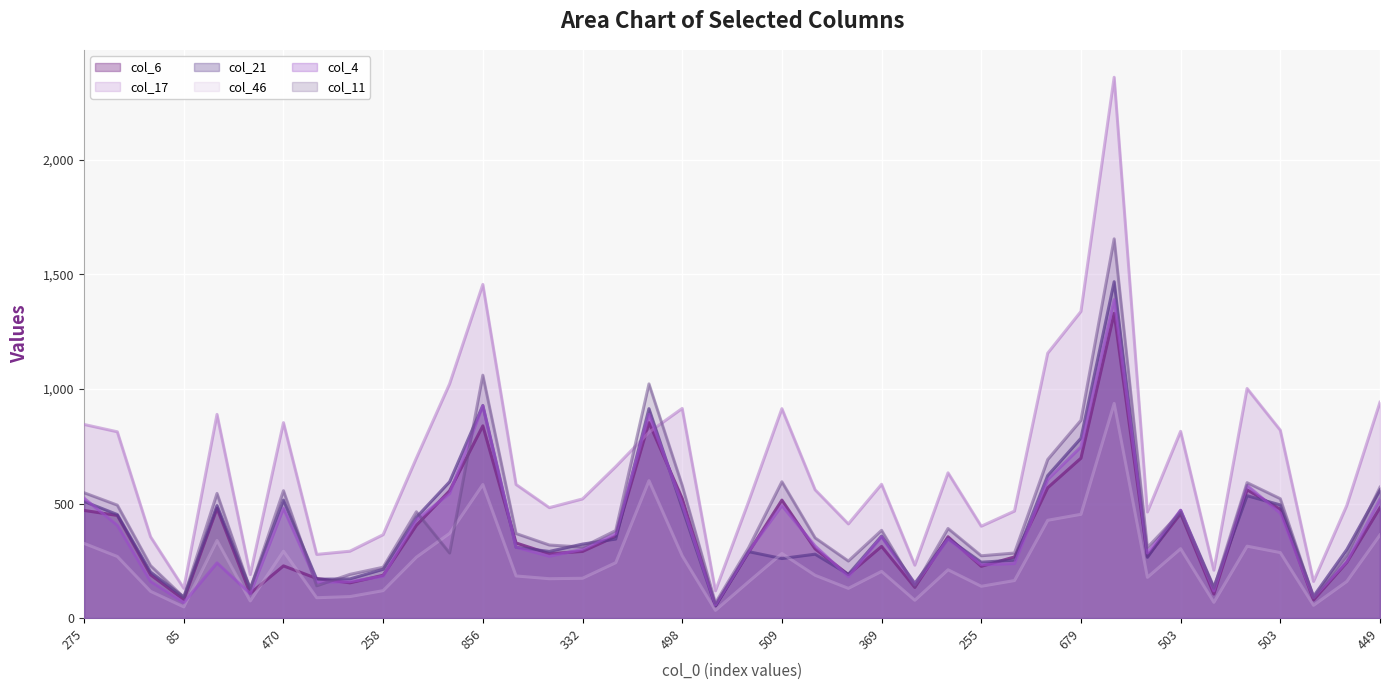

Which series has the widest spread of values?

col_17